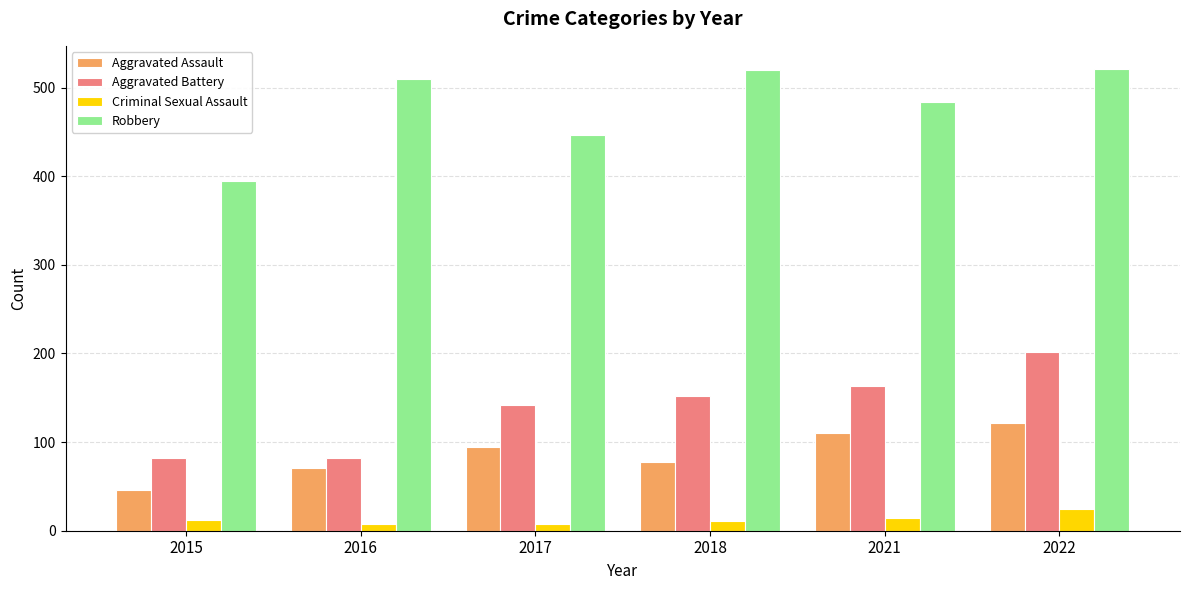

Which series has the largest total across all categories?

Robbery